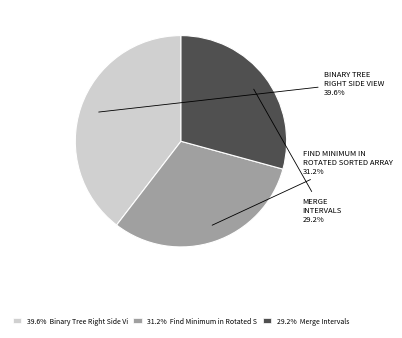

To the nearest percent, what is the difference between the largest and smallest slice percentages?

10%